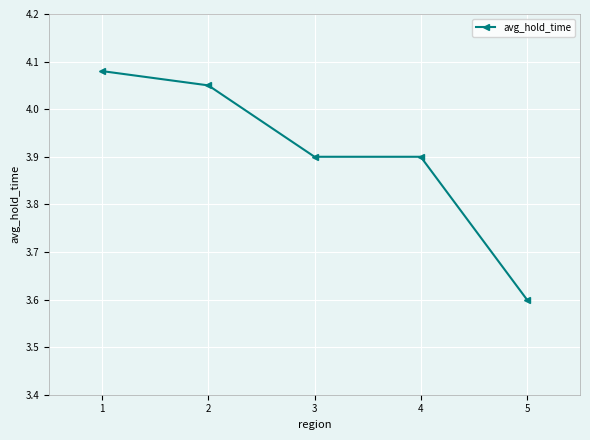

Is this an area chart (filled region under the line)?

No